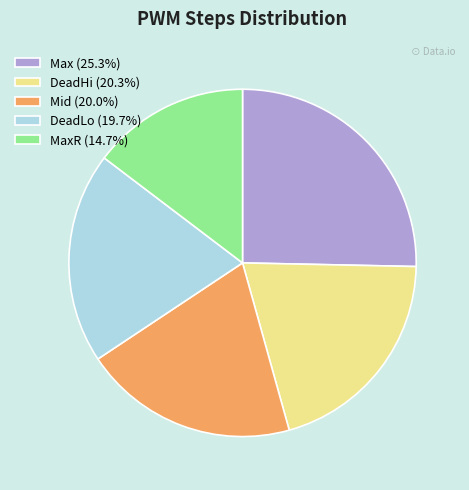

Does any single category account for the majority?

No